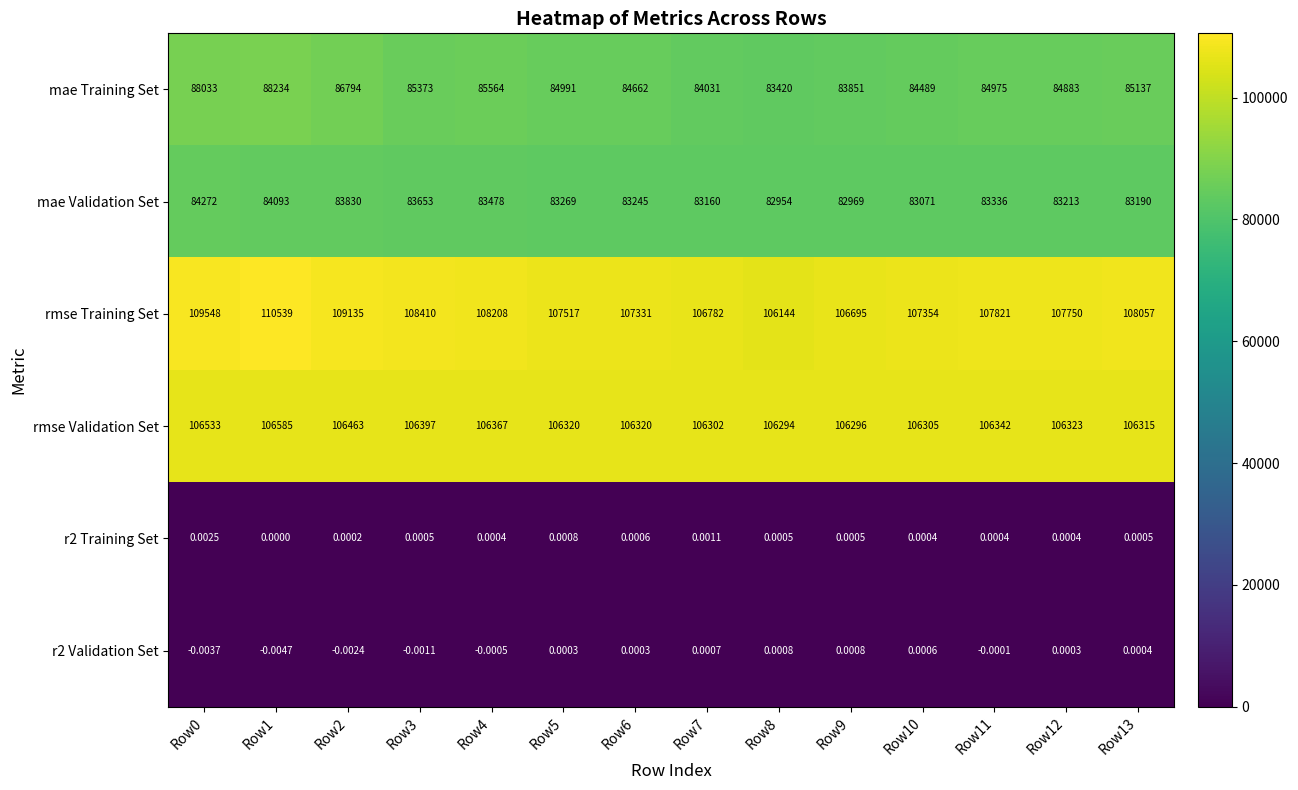

Which series changed the most between Row4 and Row6?

mae Training Set